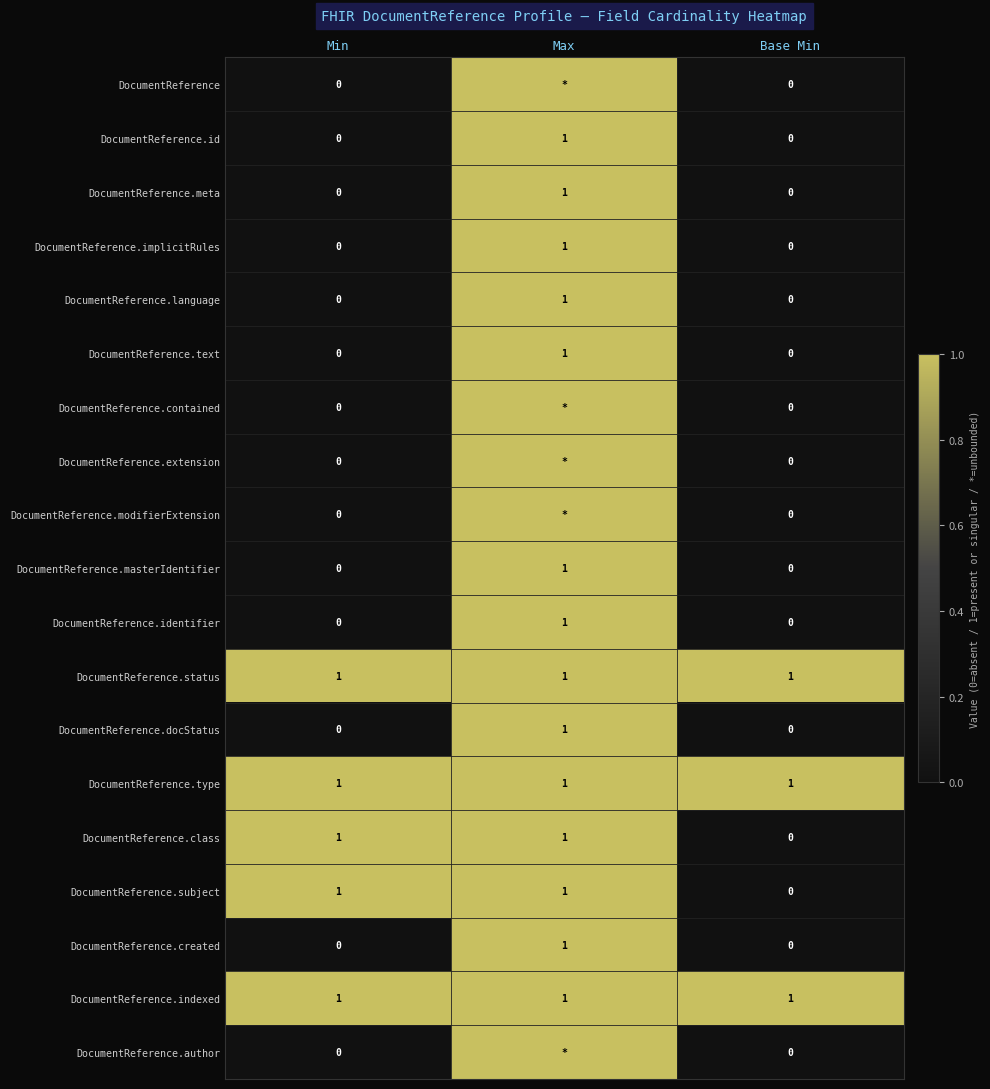

Is the value of DocumentReference.status at Base Min greater than the value of DocumentReference.meta at Base Min?

Yes